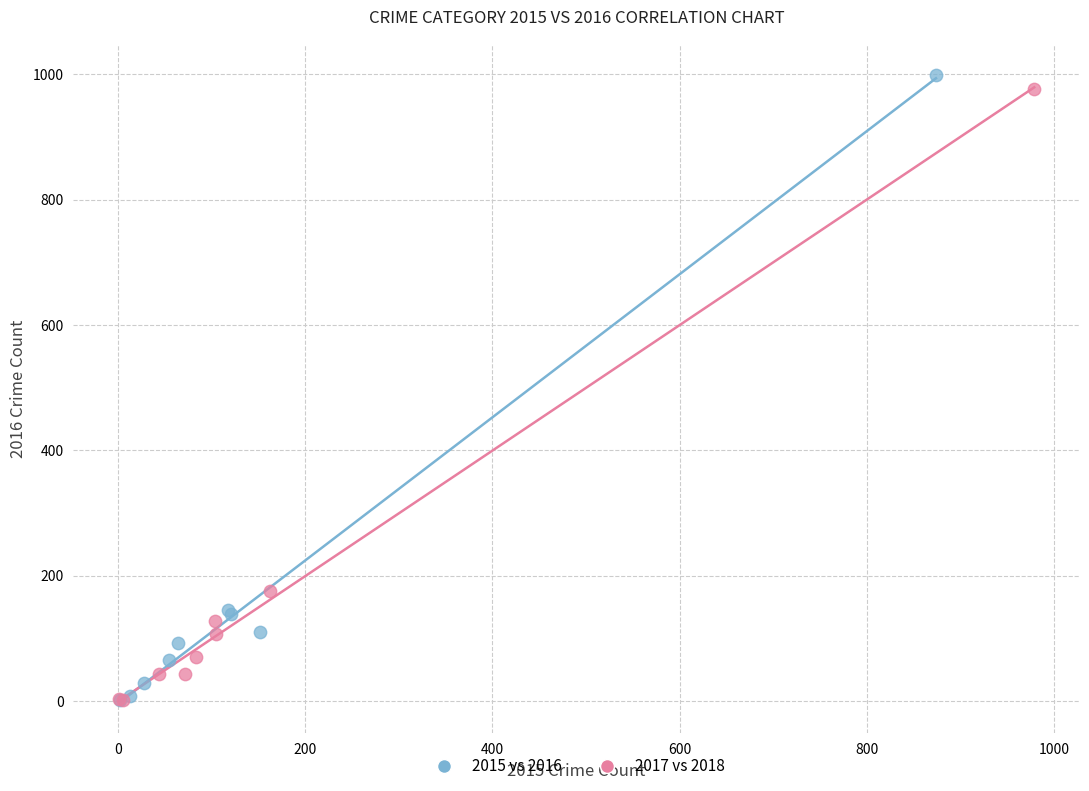

What are all the series names shown in the legend?

2015 vs 2016, 2017 vs 2018